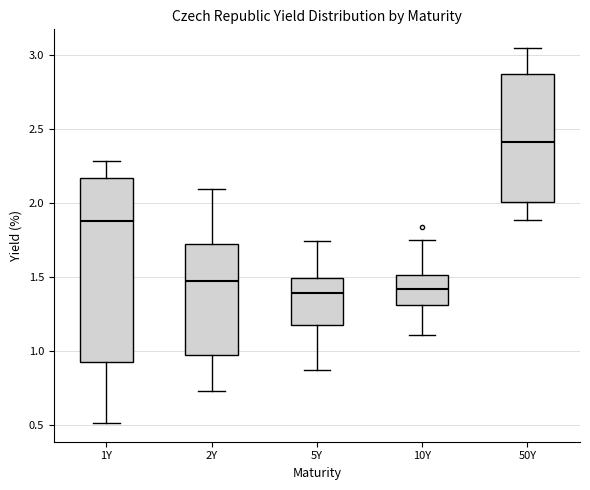

Reading left to right, read every box against the y-axis: the position of its median line, the range the box covers, and the ends of its whiskers. The values are not printed on the chart, so give them approximately, as read against the axis.

1Y: median 1.90, box 0.95 to 2.15, whiskers 0.50 to 2.30
2Y: median 1.50, box 0.95 to 1.70, whiskers 0.75 to 2.10
5Y: median 1.40, box 1.20 to 1.50, whiskers 0.85 to 1.75
10Y: median 1.40, box 1.30 to 1.50, whiskers 1.10 to 1.75
50Y: median 2.40, box 2.00 to 2.85, whiskers 1.90 to 3.05